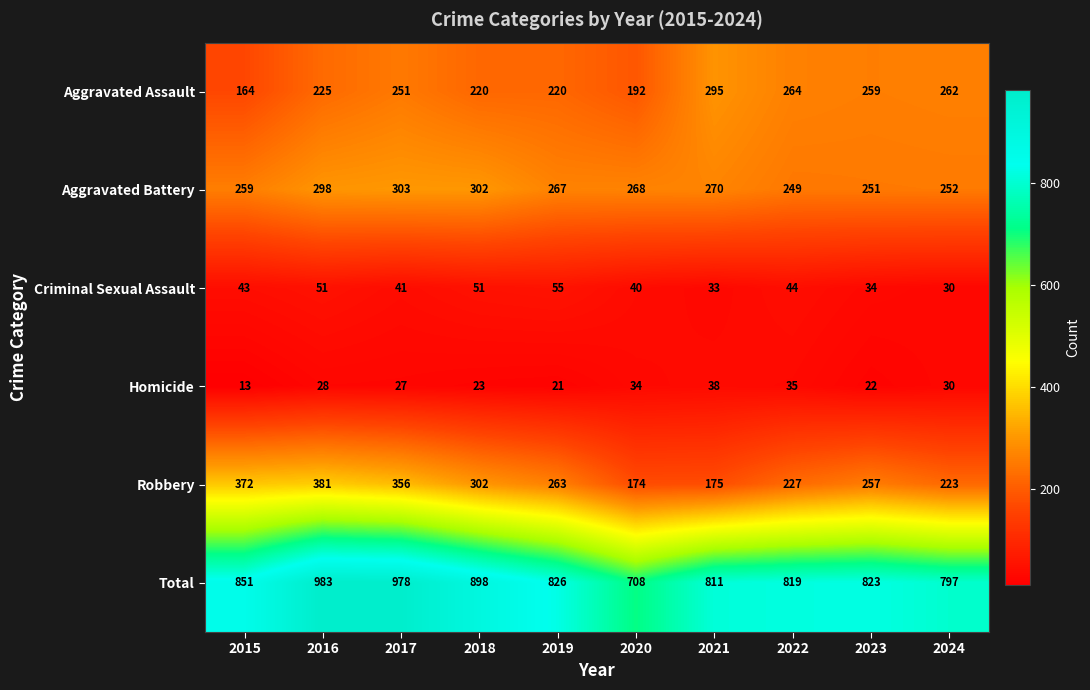

List the series in order of their peak value, lowest first.

Homicide, Criminal Sexual Assault, Aggravated Assault, Aggravated Battery, Robbery, Total